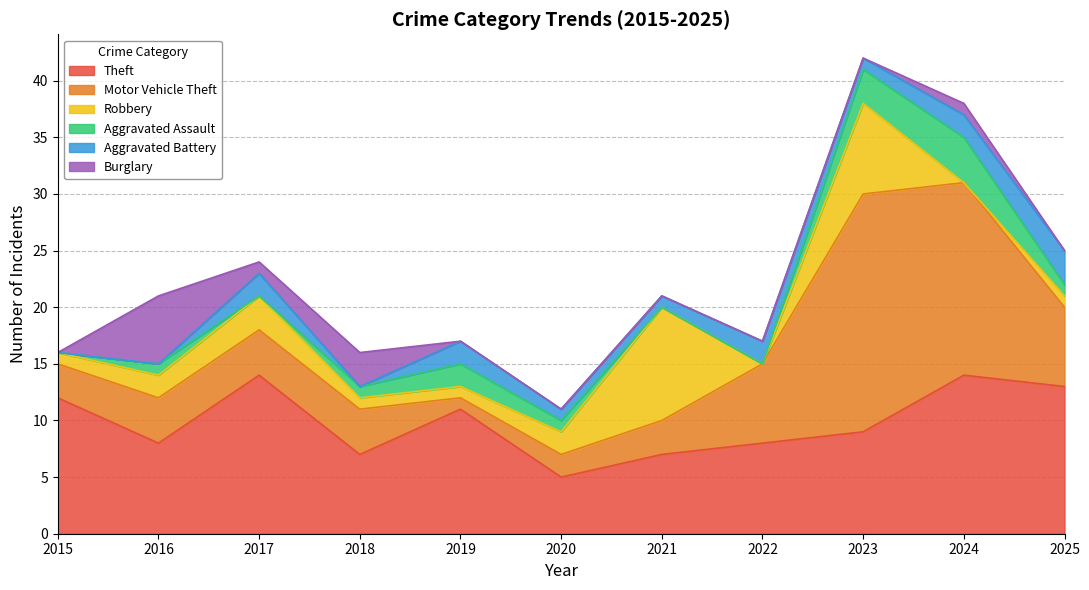

Reading left to right, extract all data points from this chart.

Theft: 2015=12	2016=8	2017=14	2018=7	2019=11	2020=5	2021=7	2022=8	2023=9	2024=14	2025=13
Motor Vehicle Theft: 2015=3	2016=4	2017=4	2018=4	2019=1	2020=2	2021=3	2022=7	2023=21	2024=17	2025=7
Robbery: 2015=1	2016=2	2017=3	2018=1	2019=1	2020=2	2021=10	2022=0	2023=8	2024=0	2025=1
Aggravated Assault: 2015=0	2016=1	2017=0	2018=1	2019=2	2020=1	2021=0	2022=0	2023=3	2024=4	2025=1
Aggravated Battery: 2015=0	2016=0	2017=2	2018=0	2019=2	2020=1	2021=1	2022=2	2023=1	2024=2	2025=3
Burglary: 2015=0	2016=6	2017=1	2018=3	2019=0	2020=0	2021=0	2022=0	2023=0	2024=1	2025=0